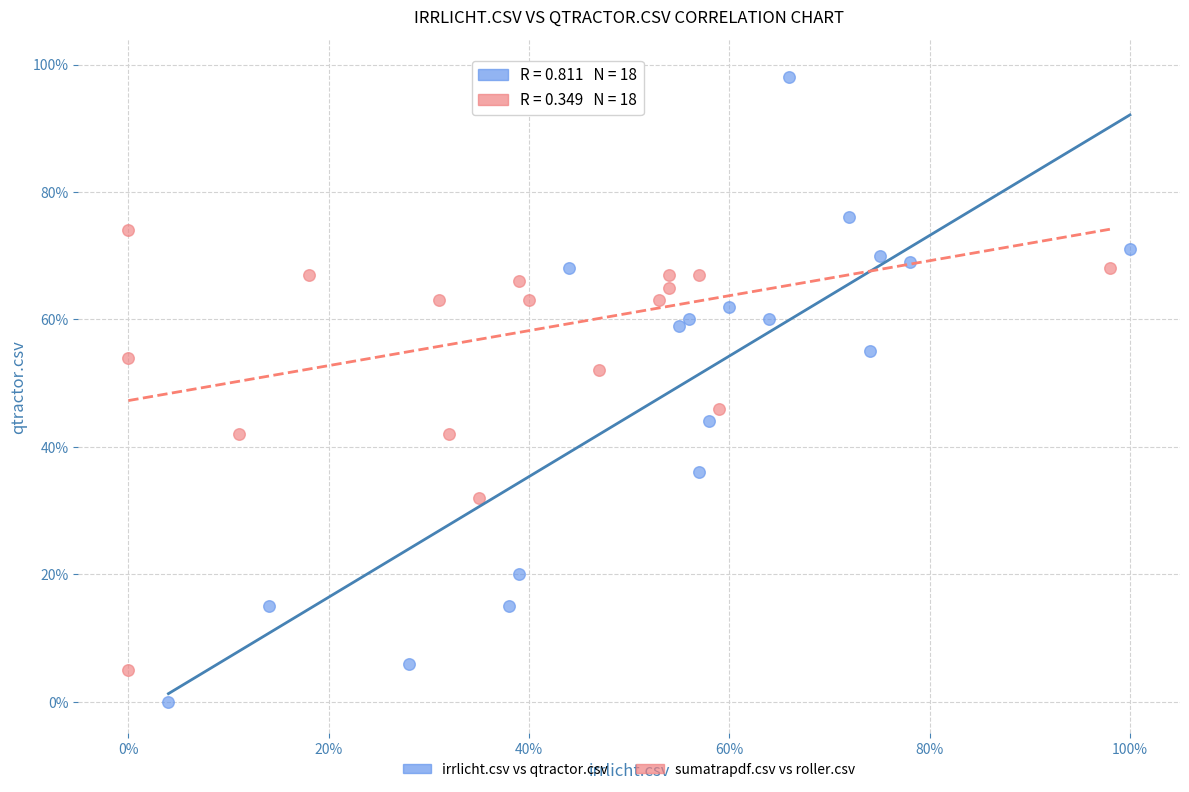

What are all the series names shown in the legend?

irrlicht.csv vs qtractor.csv, sumatrapdf.csv vs roller.csv